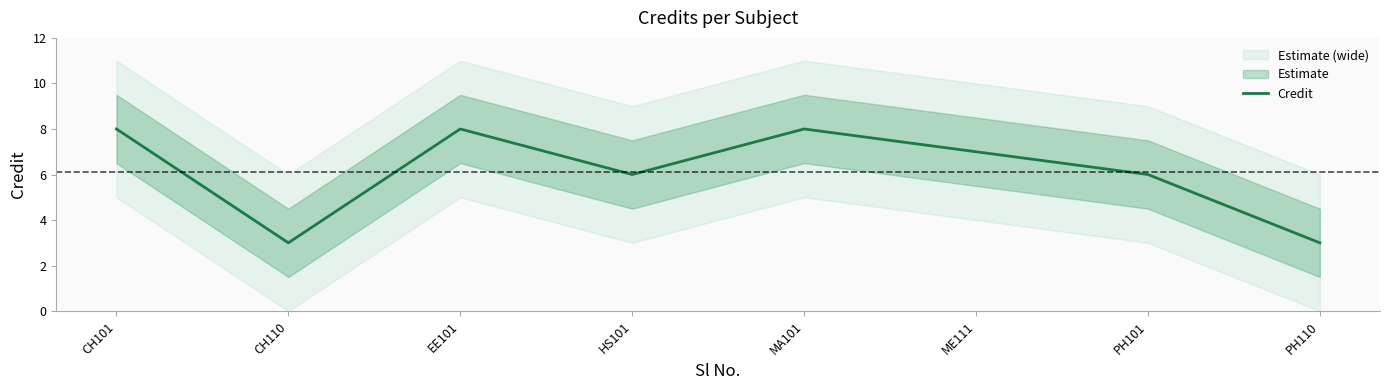

How many lines are shown in the chart?

1